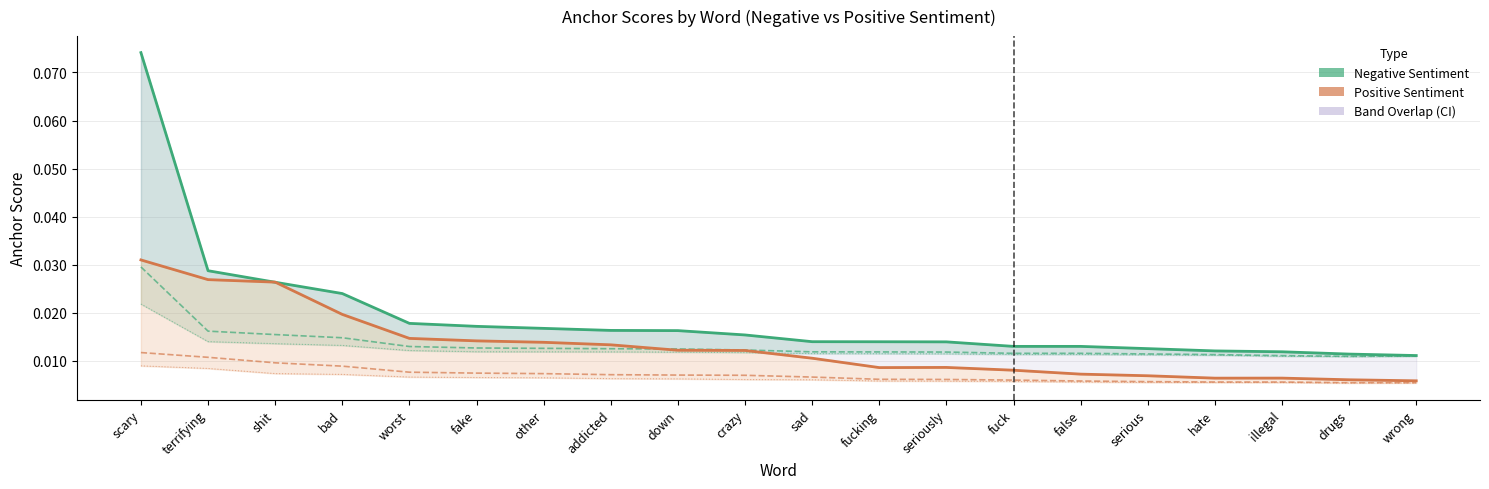

Which series has the widest spread of values?

0.95-negative anchor score